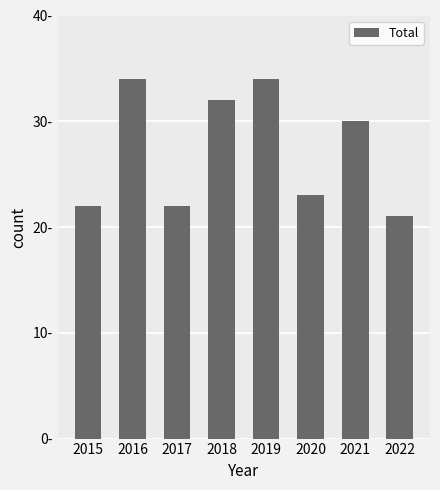

List the labels in order of value, smallest first.

2022, 2015, 2017, 2020, 2021, 2018, 2016, 2019